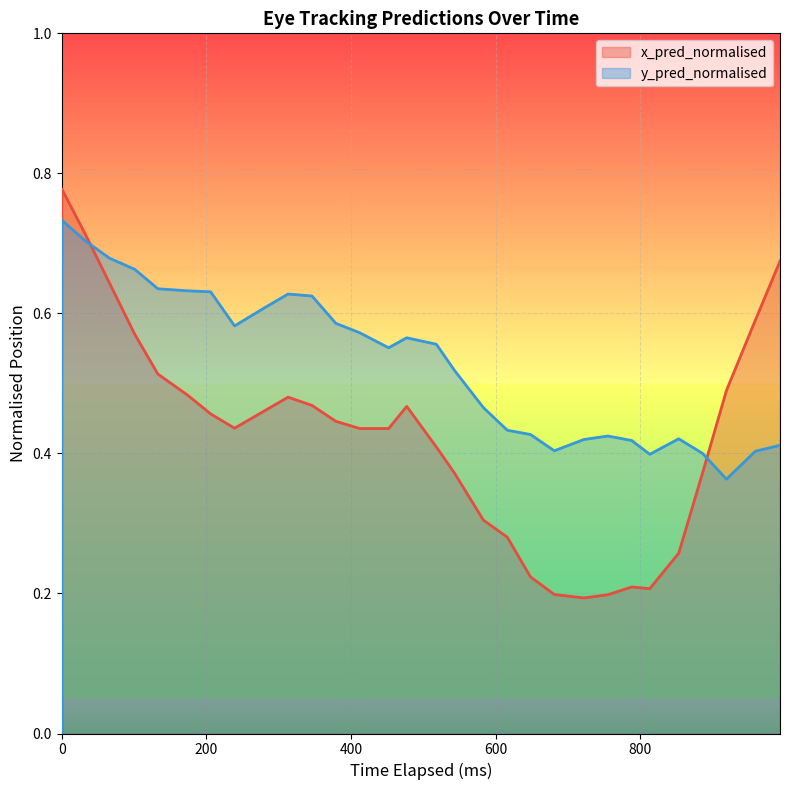

What is the value of the y_pred_normalised point at the 18th from the left?

0.5